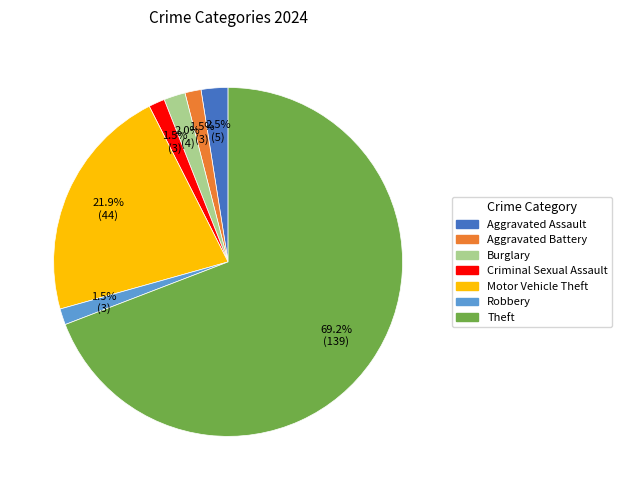

Combined, do Burglary and Aggravated Assault account for over 50%?

No